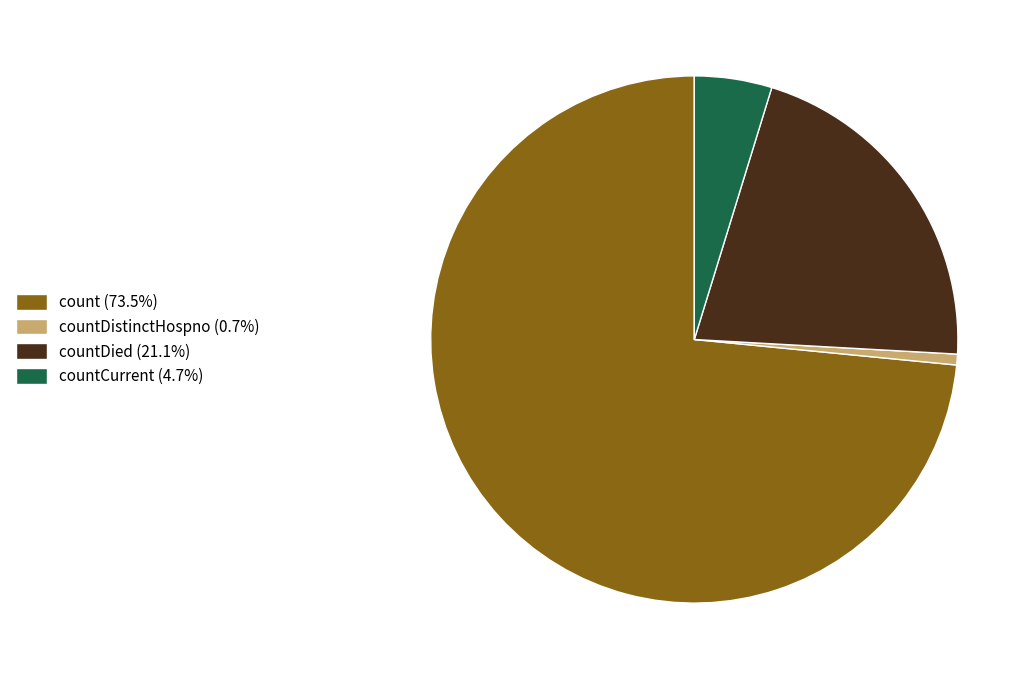

Is the sum of count (73.5%) and countDistinctHospno (0.7%) greater than half?

Yes